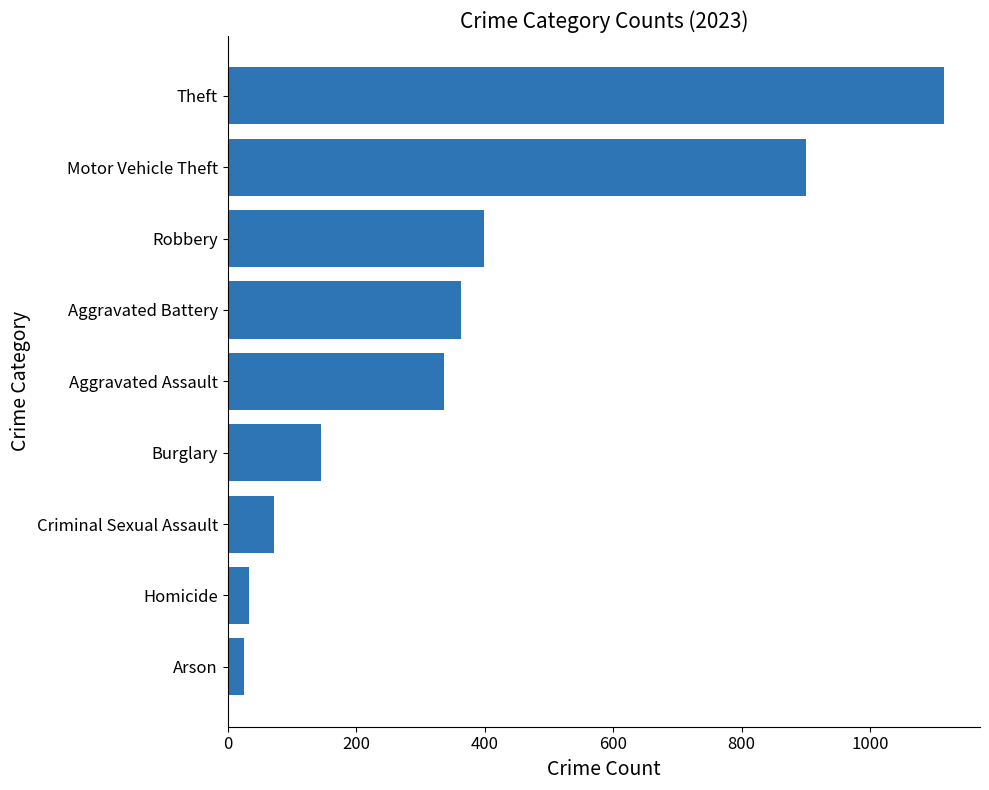

True or false: the data shows 900 at Motor Vehicle Theft.

True